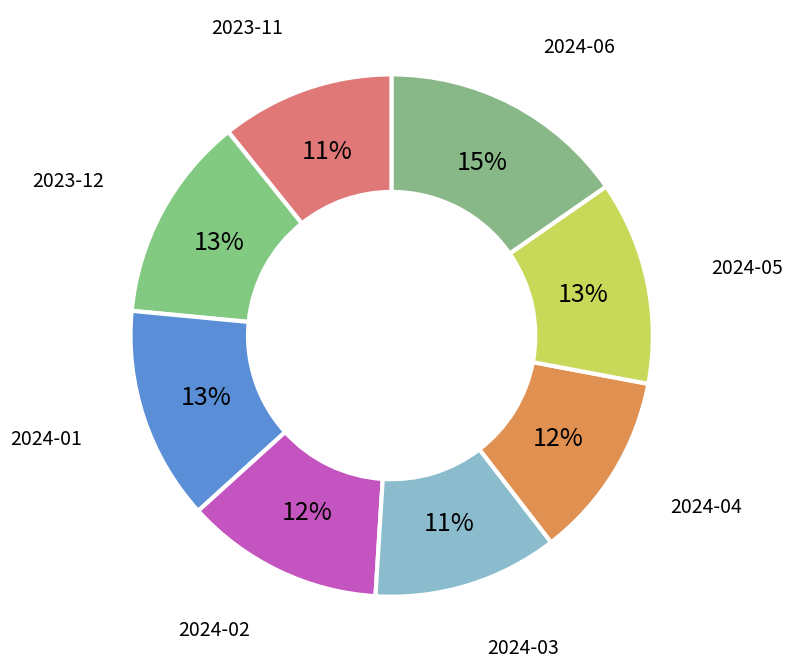

How many slices are in this pie chart?

8